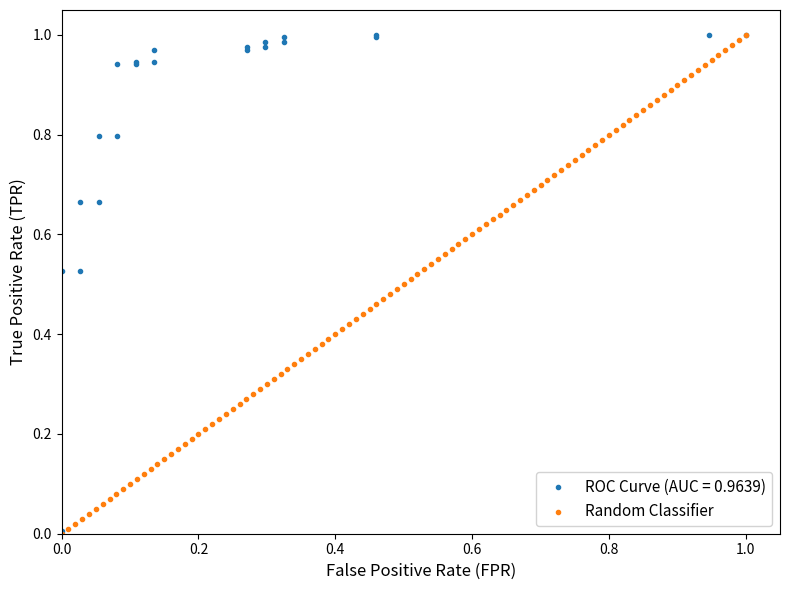

What are all the series names shown in the legend?

ROC Curve (AUC = 0.9639), Random Classifier